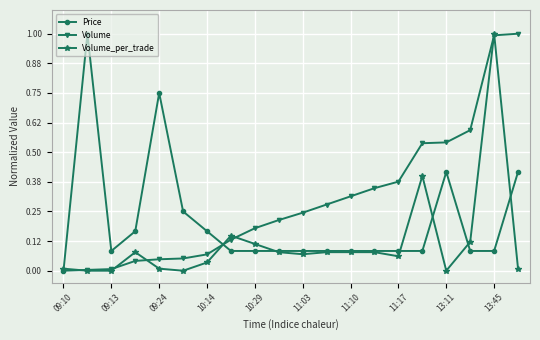

Which series ends up on top after the final intersection of Price and Volume?

Volume